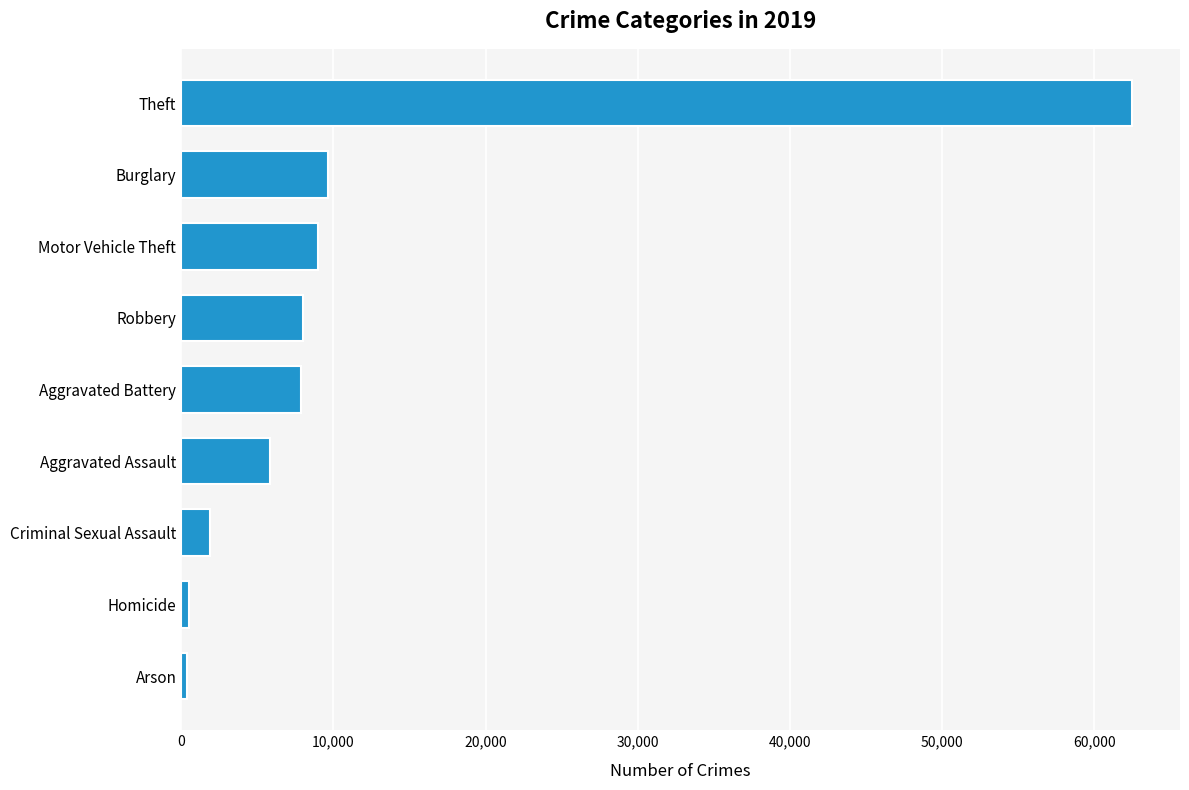

What value does the data have at Robbery?

7995